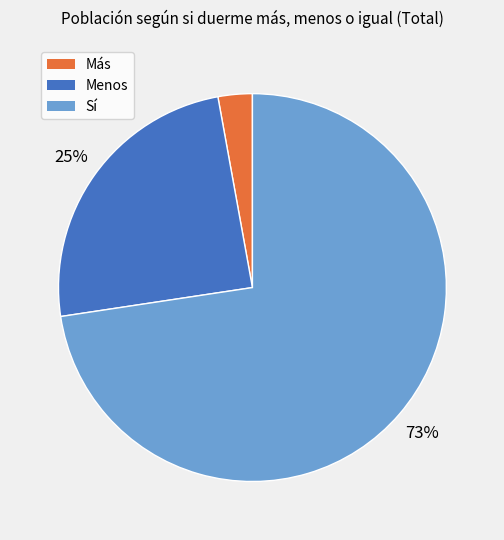

The Menos slice represents 30% of the pie. True or false?

False